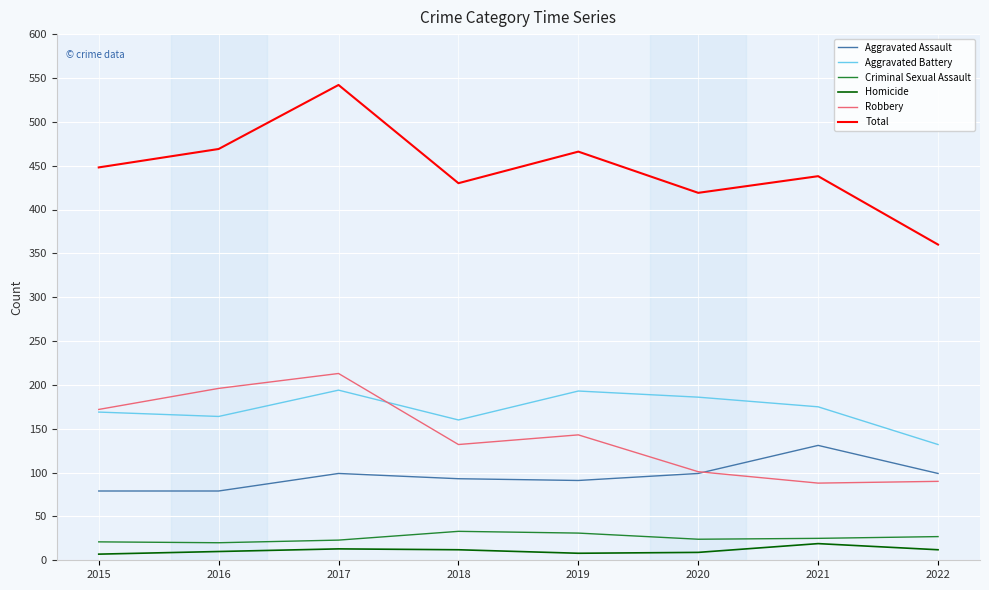

How many interior local valleys does the Total series have?

2